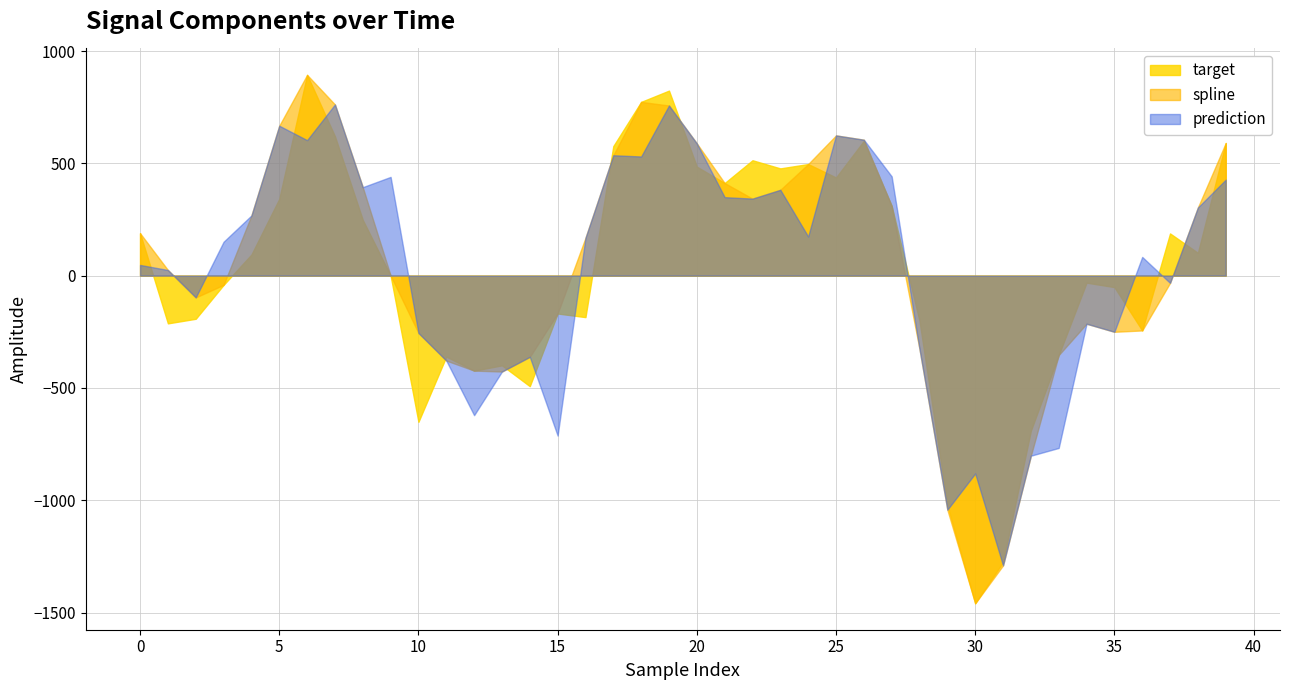

Reading left to right, extract all data points from this chart.

spline: 189.1	25.1	-97.0	-41.1	267.9	667.4	893.8	762.1	393.8	0.4	-255.3	-378.2	-423.0	-427.0	-361.6	-168.7	168.3	535.9	773.5	757.3	588.8	412.1	342.9	382.1	496.7	624.3	605.2	310.3	-327.1	-1042.2	-1458.8	-1289.9	-801.7	-353.7	-214.1	-250.1	-244.0	-32.4	303.4	590.4
prediction: 47.6	25.1	-97.0	150.8	267.9	667.4	603.2	762.1	393.8	439.6	-255.3	-378.2	-621.3	-427.0	-361.6	-712.1	168.3	535.9	530.5	757.3	588.8	349.3	342.9	382.1	174.2	624.3	605.2	442.0	-327.1	-1042.2	-880.7	-1289.9	-801.7	-767.2	-214.1	-250.1	83.3	-32.4	303.4	427.4
target: 189.1	-212.5	-192.1	-41.1	94.0	341.8	893.8	620.5	248.1	0.4	-650.9	-360.3	-423.0	-399.4	-492.1	-168.7	-184.7	576.5	773.5	823.6	485.2	412.1	513.7	477.4	496.7	437.0	599.9	310.3	-201.0	-1021.0	-1458.8	-1275.2	-690.1	-353.7	-31.2	-51.1	-244.0	187.8	101.5	590.4